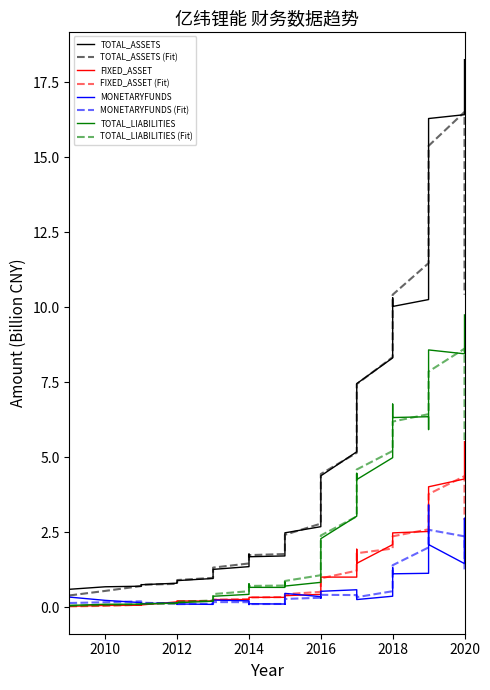

At how many categories does at least one series exceed 3?

18